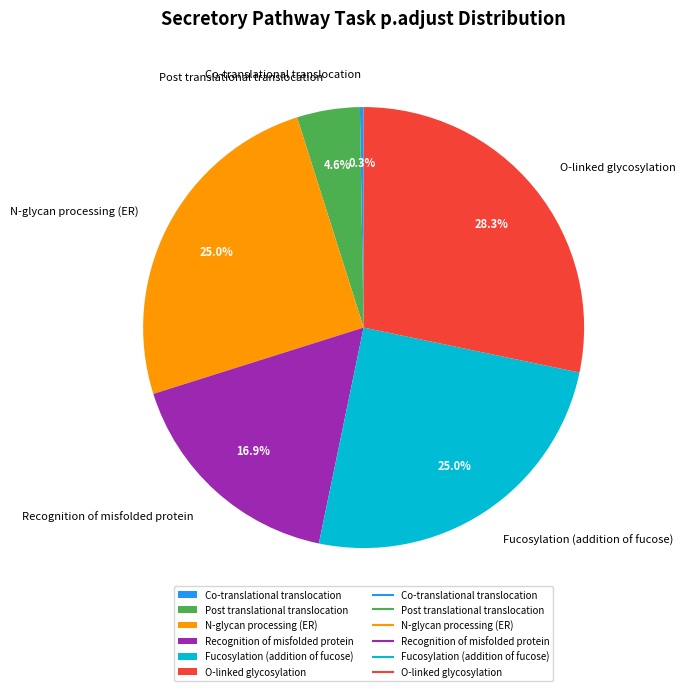

True or false: Recognition of misfolded protein accounts for 27% of the total.

False